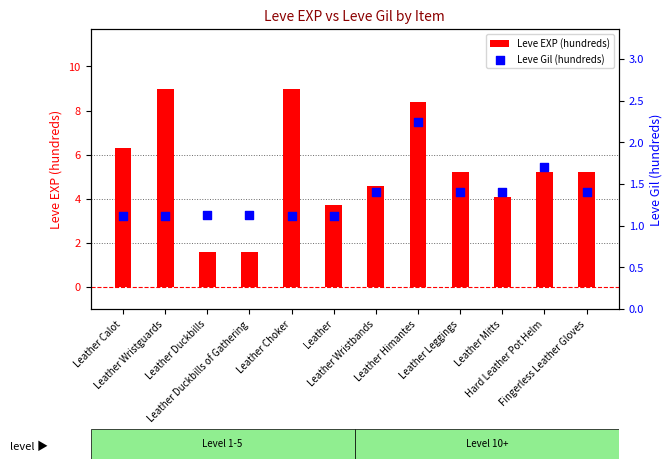

Which series contains the lowest Y value?

Leve Gil (hundreds)